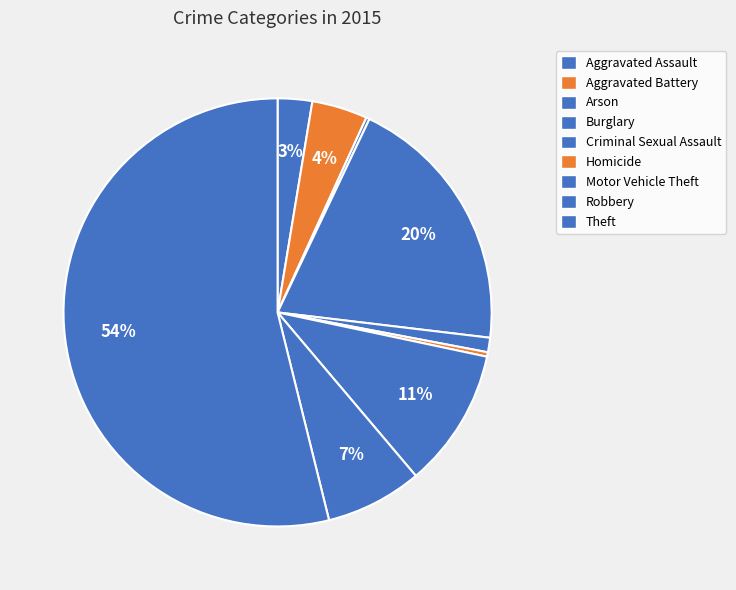

What percentage is NOT represented by Homicide?

99.7%